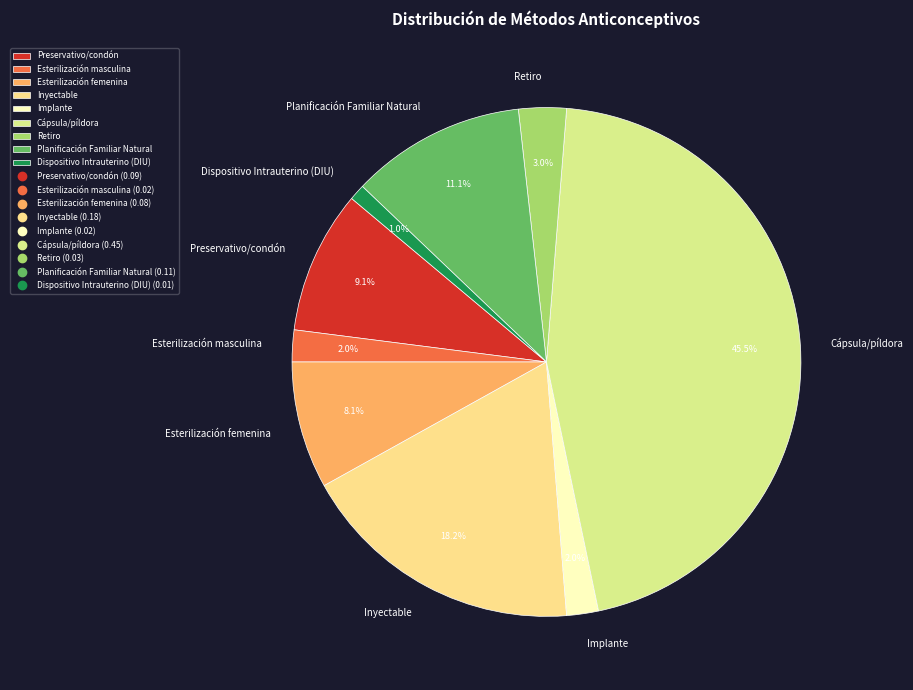

Does Esterilización masculina represent more than half of the total?

No